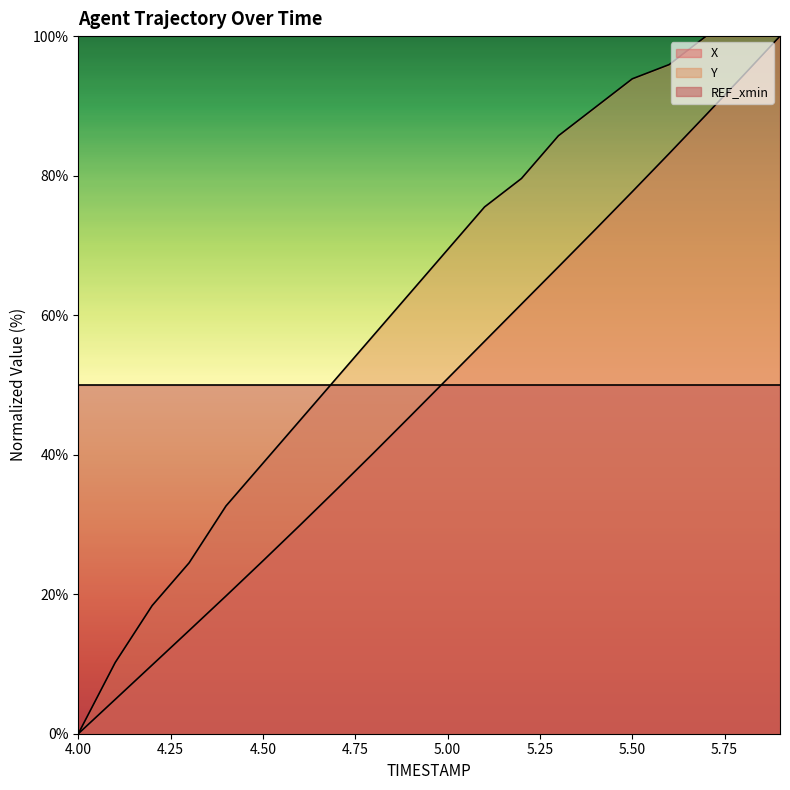

At which category does the chart reach its minimum across all series?

4.00